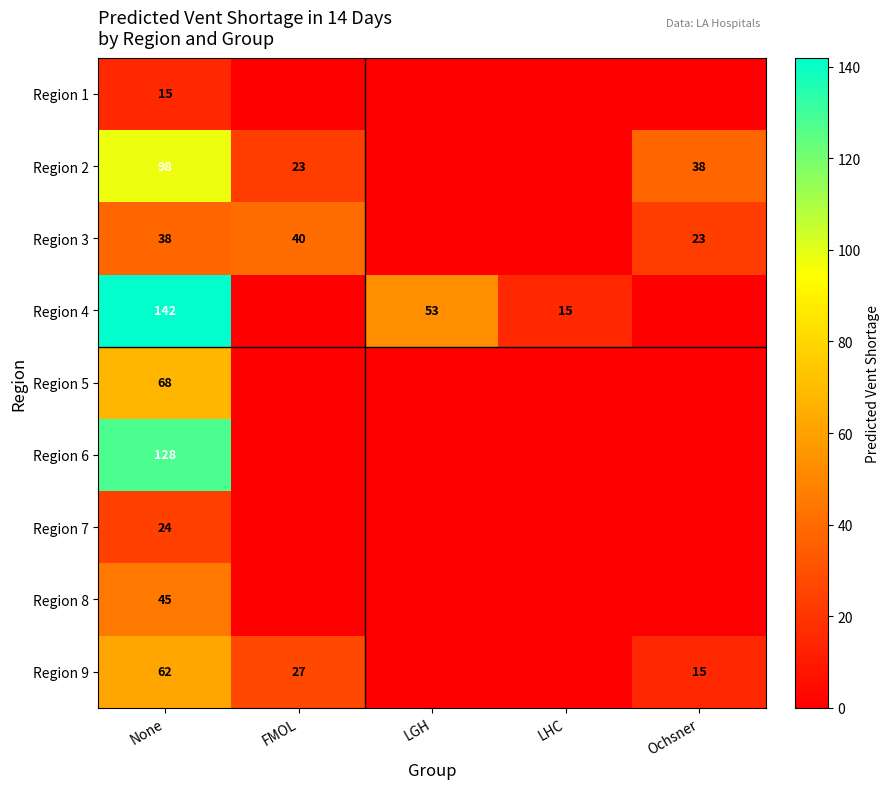

The Region 3 series shows 19 at None. True or false?

False